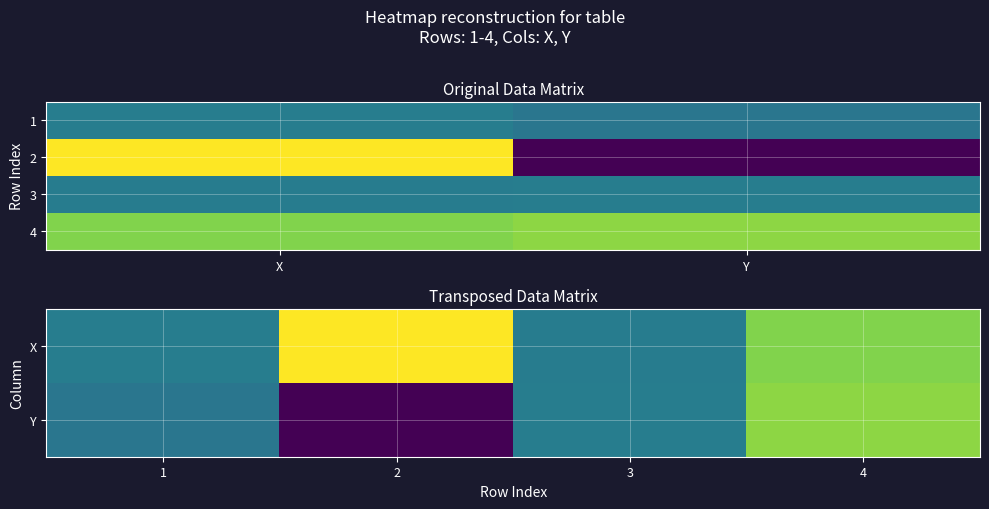

What is the minimum value for 3?

0.1